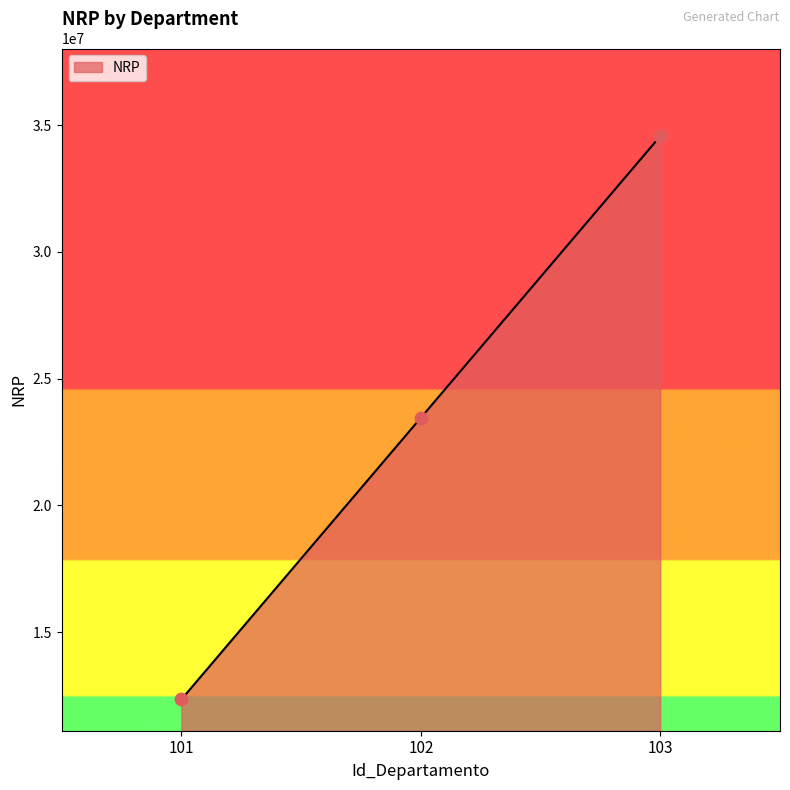

Approximately how many times larger is the value at 103 compared to 102?

1.5